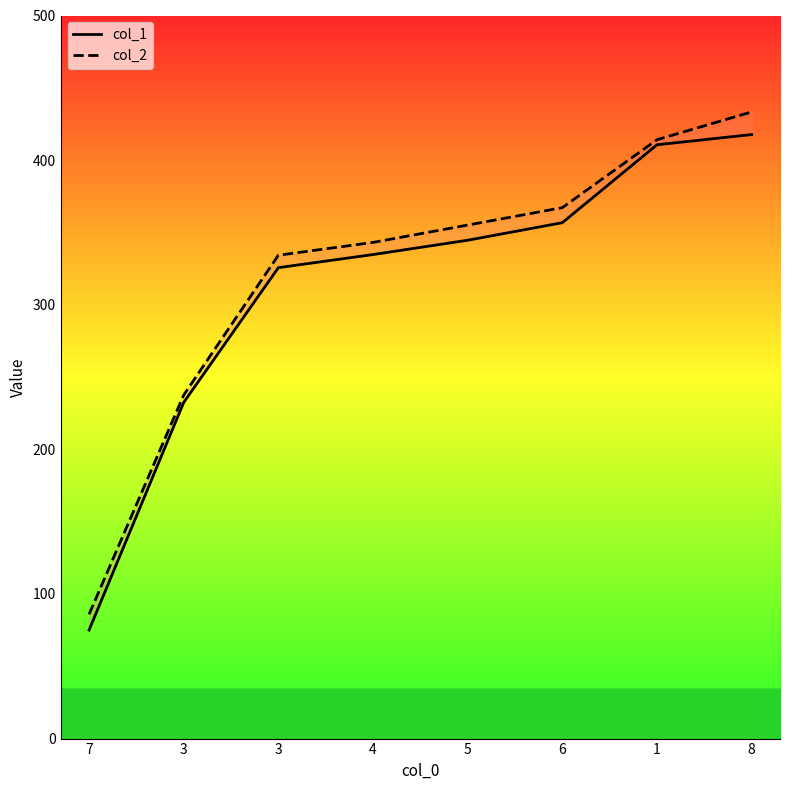

True or false: col_1 and col_2 cross at least once.

False